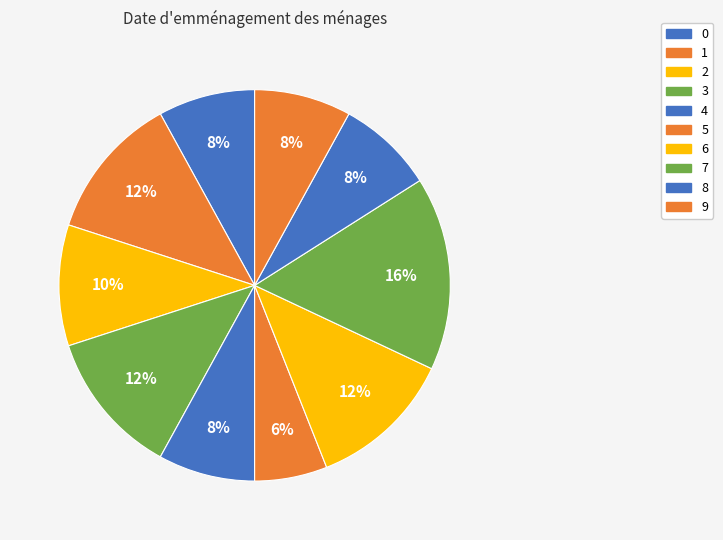

What percentage is the 3 slice, to the nearest percent?

12%